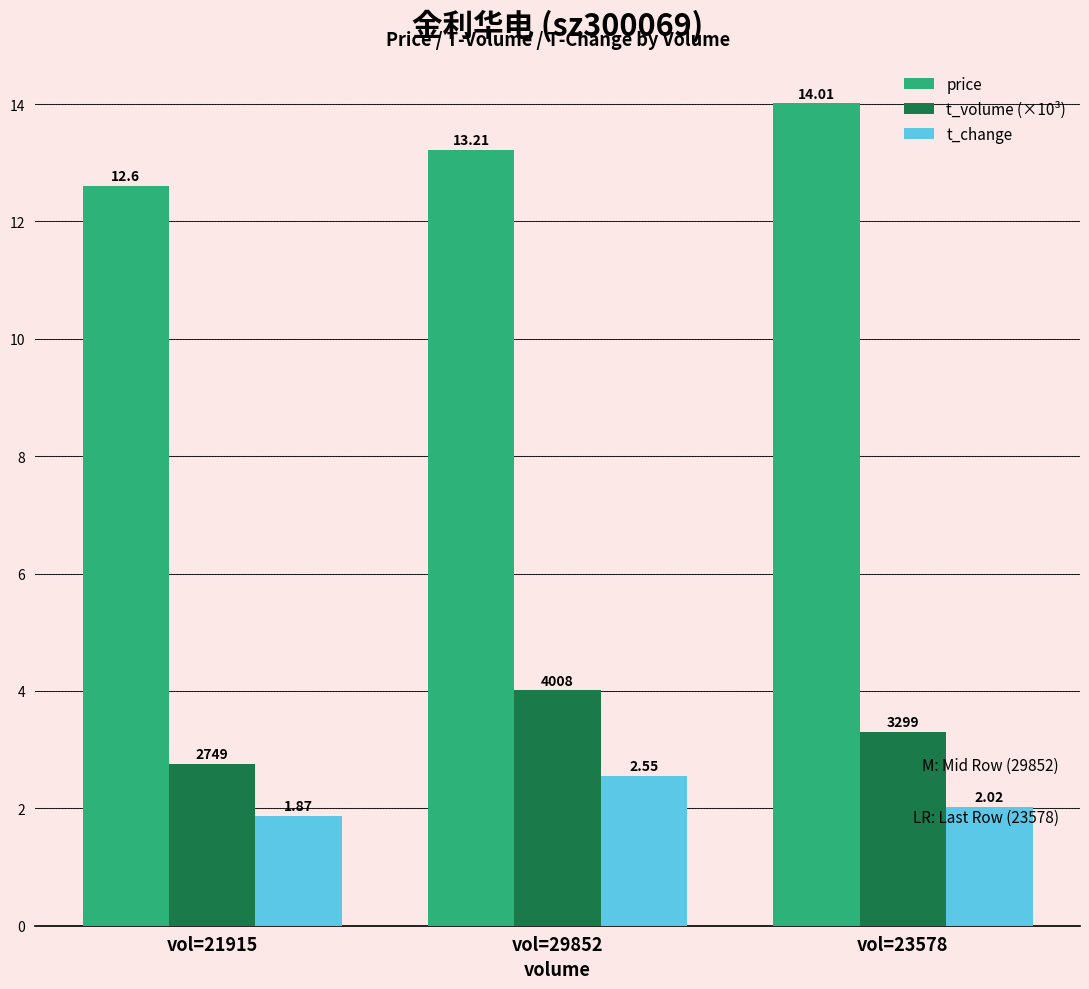

What is the sum of the t_volume (×10³) values at vol=29852 and vol=23578?

7.3